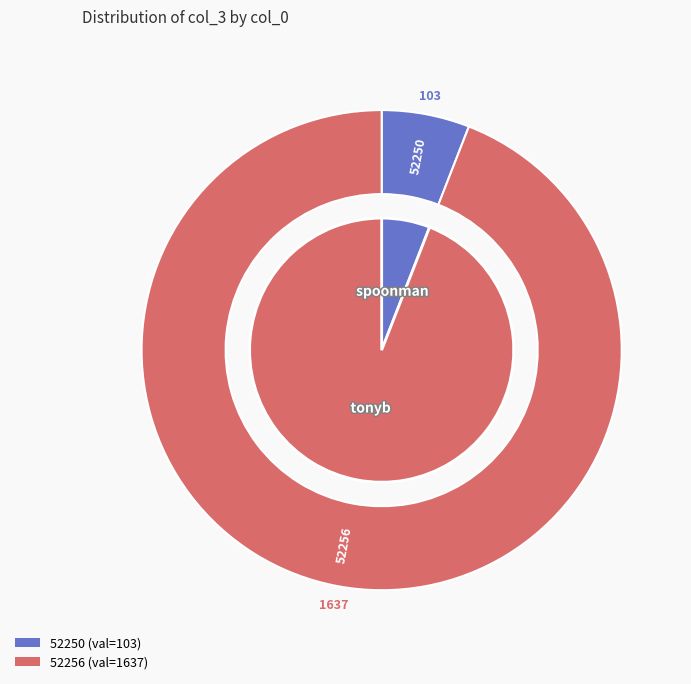

What is the ratio of the value at 52250 to the value at 52256?

0.1